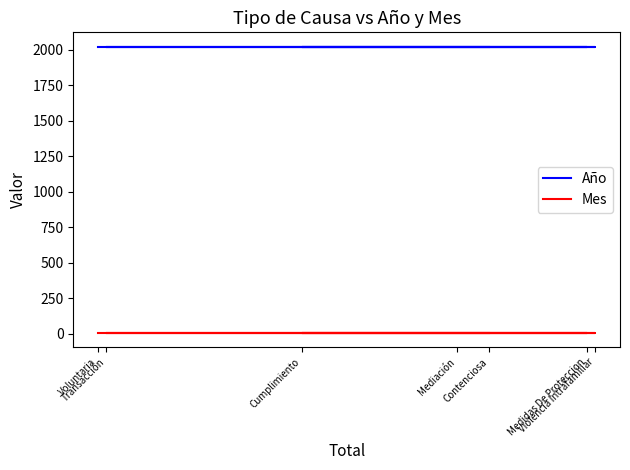

How many categories are shown in the chart?

7